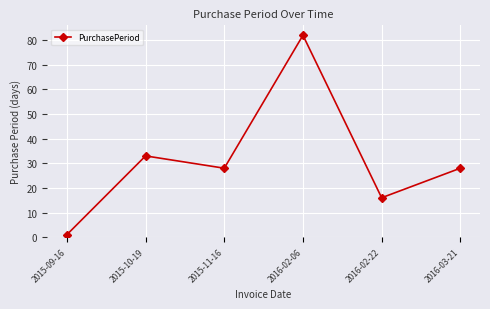

At which category does the chart reach its minimum across all series?

2015-09-16